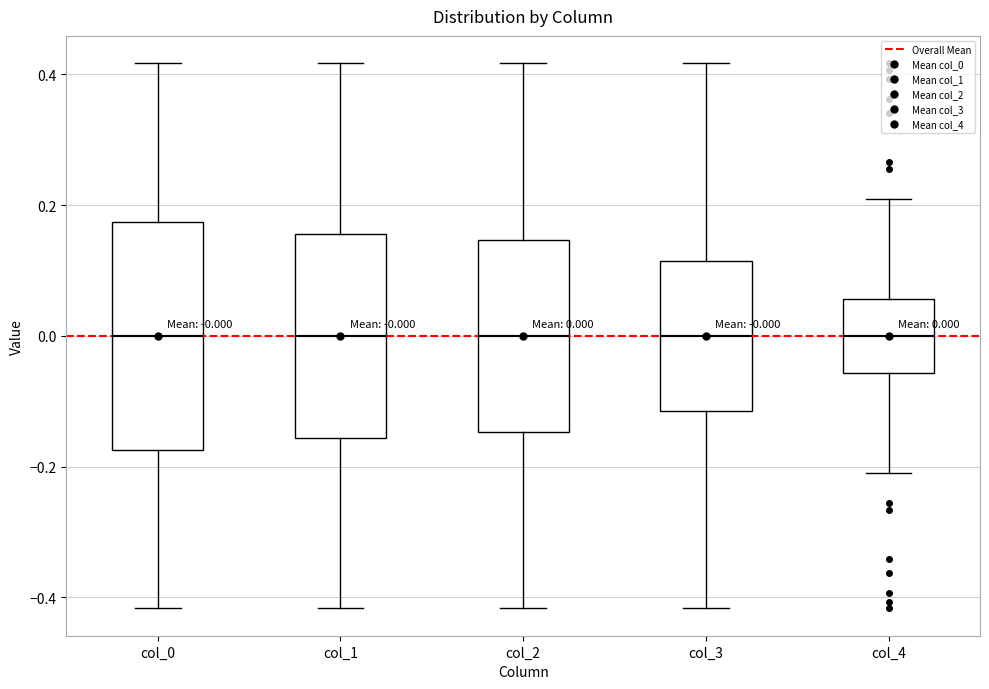

Comparing the boxes themselves (not the whiskers), which one is the tallest?

col_0